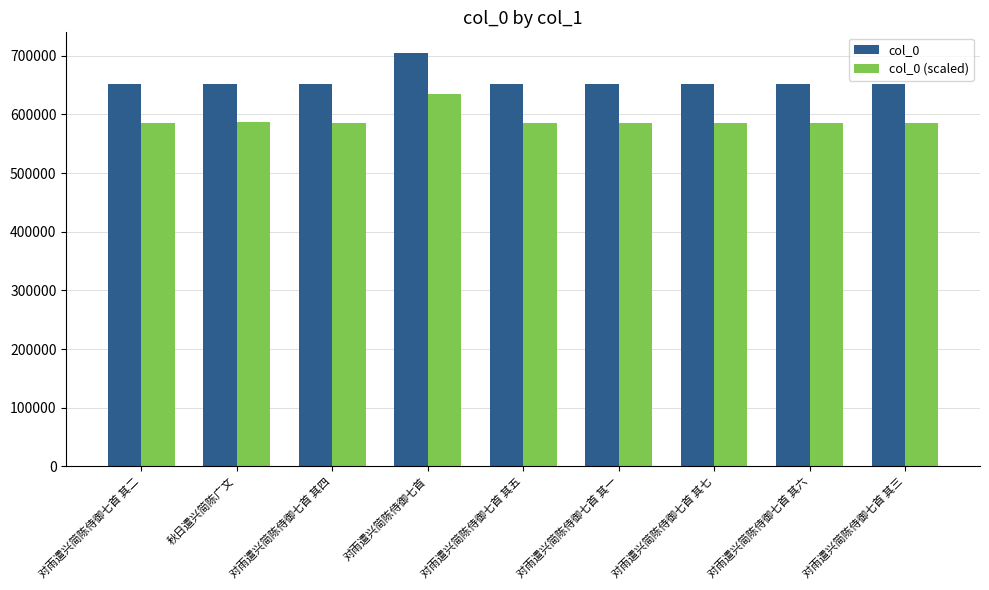

What value does the col_0 (scaled) series have at 对雨遣兴简陈侍御七首 其一?

586174.5